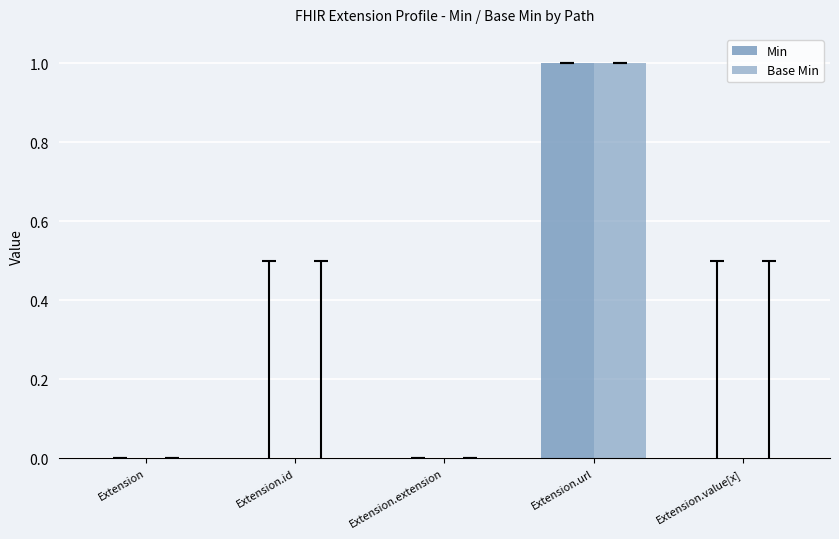

Which has a higher value, Extension.extension or Extension.id?

Extension.extension